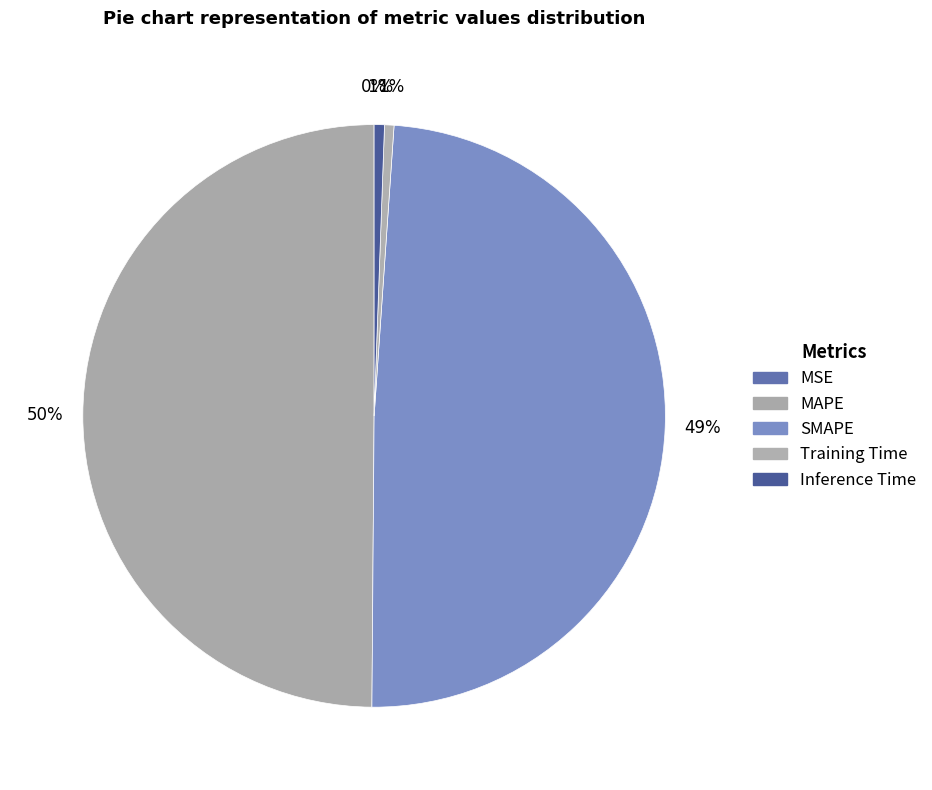

Does any single category account for the majority?

No